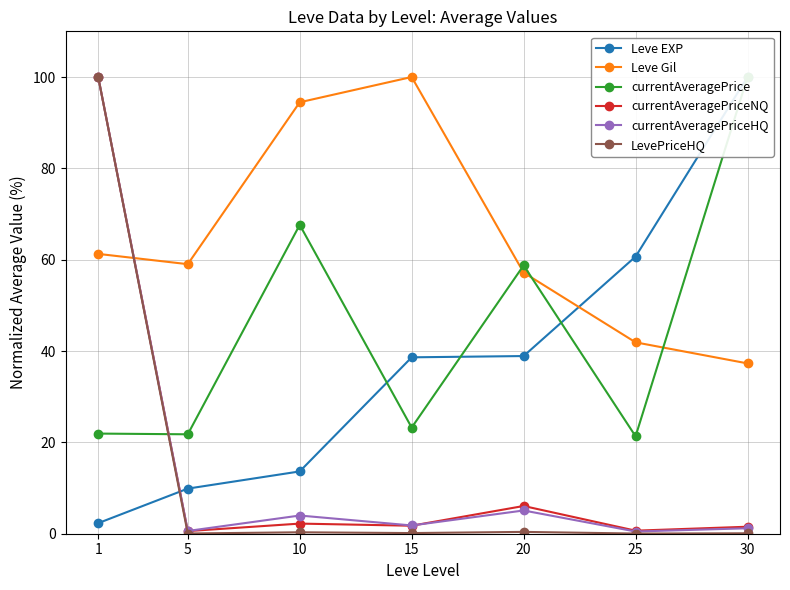

What is the spread (max minus min) of values at 1?

97.7